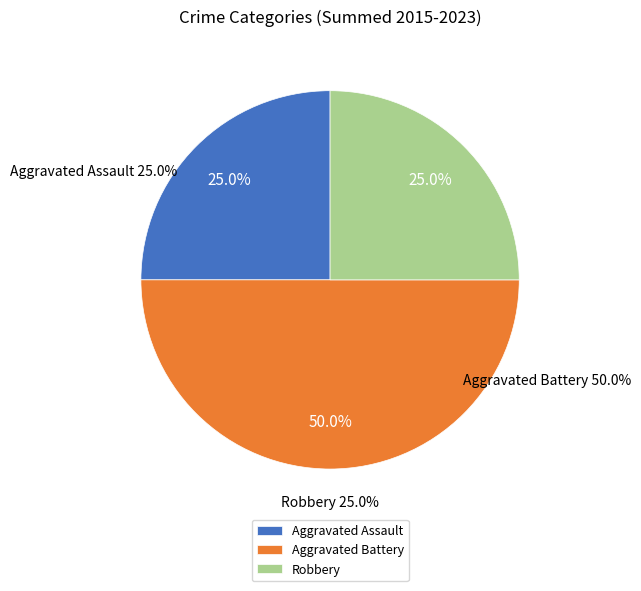

To the nearest percent, what is the difference between the Aggravated Battery and Robbery slice percentages?

25%